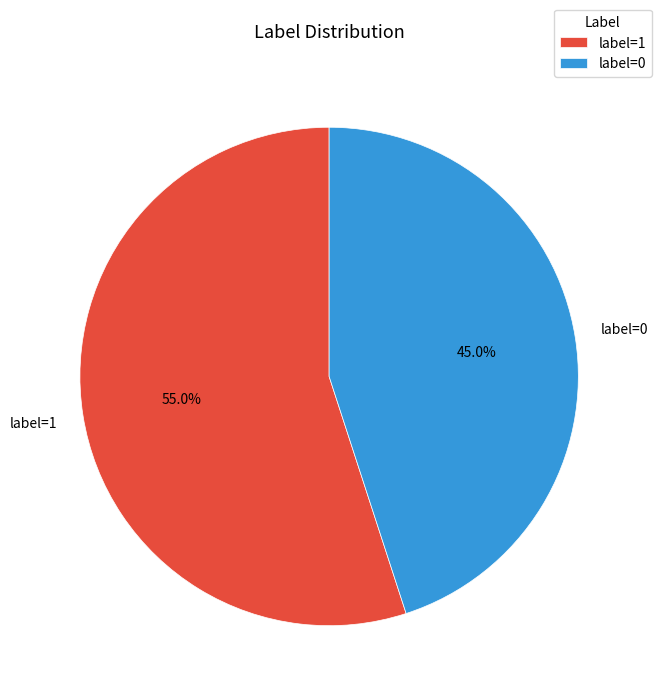

Which slice represents more than half of the pie?

label=1